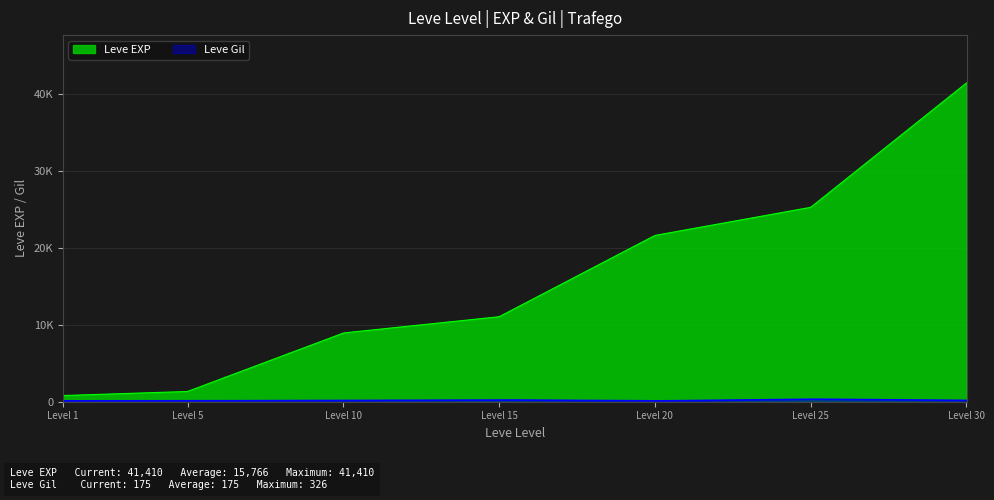

What is the difference between the maximum and minimum values in the Leve Gil series?

225